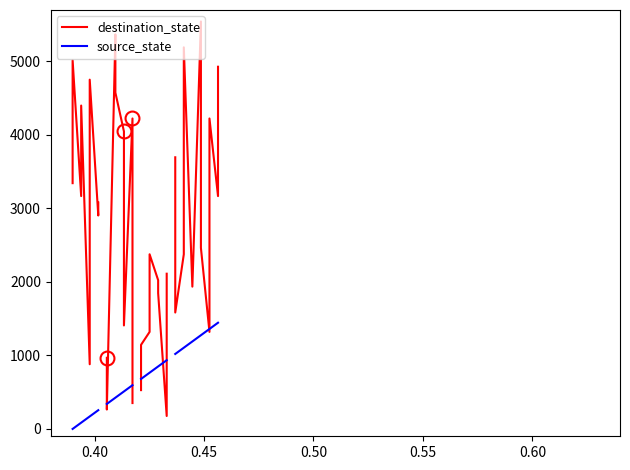

How many source_state values are between 85 and 255?

6